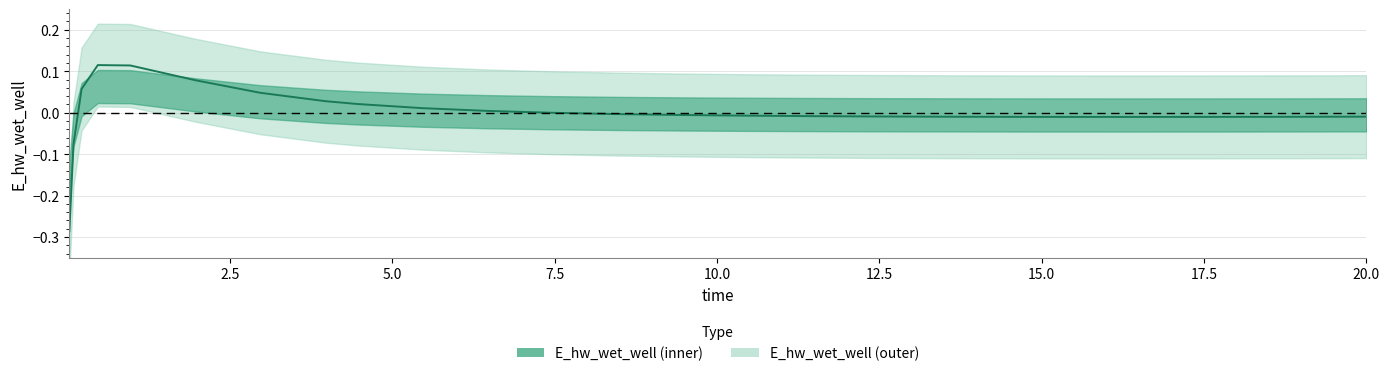

What is the difference between the maximum and minimum values?

0.4